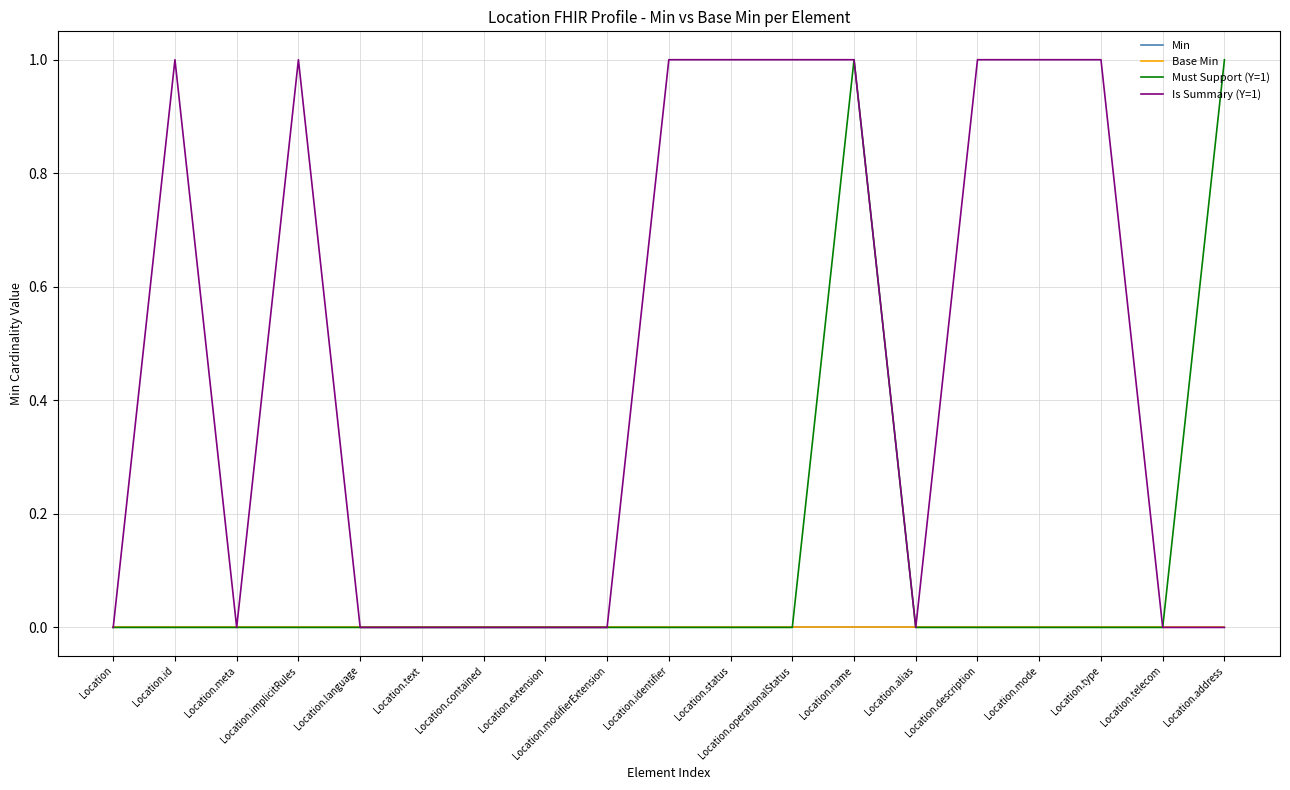

At Location.language, list the series in order from smallest to largest.

Min, Base Min, Must Support (Y=1), Is Summary (Y=1)